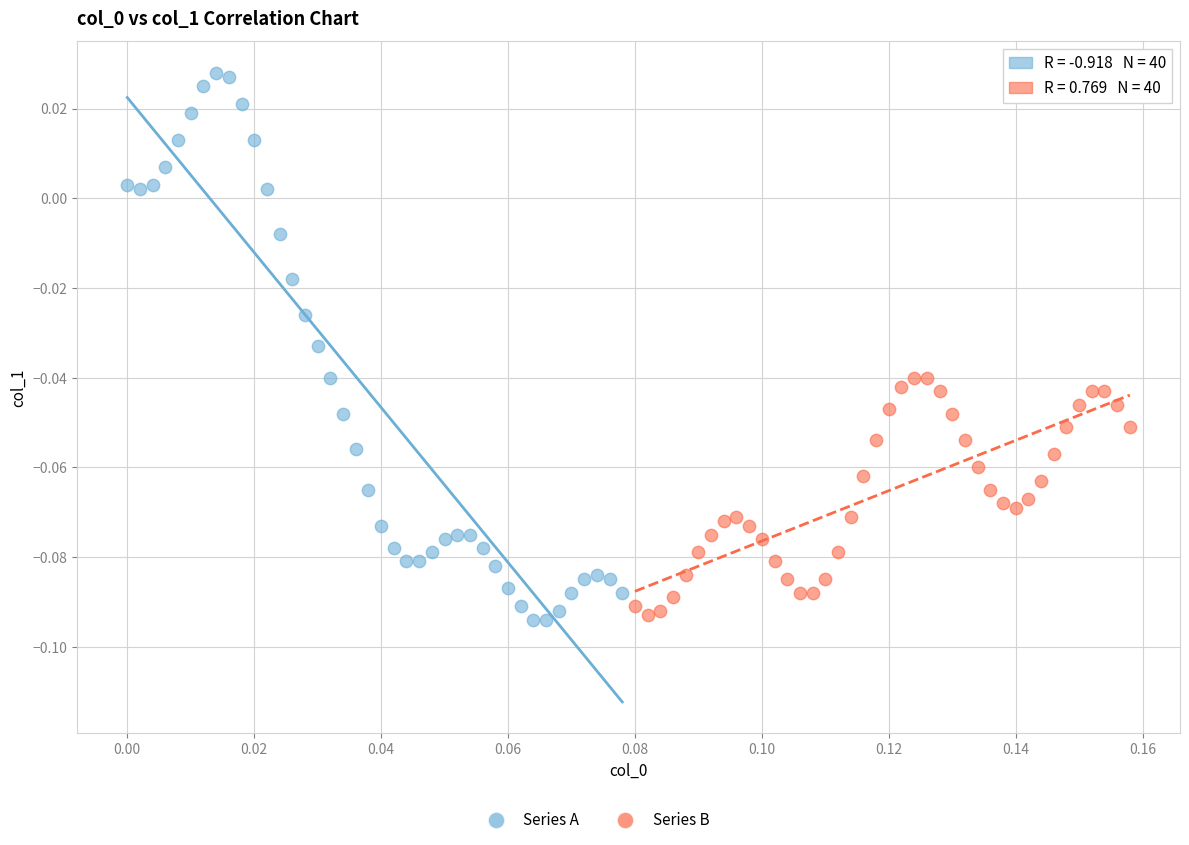

Which series has the largest Y range (max minus min)?

Series A